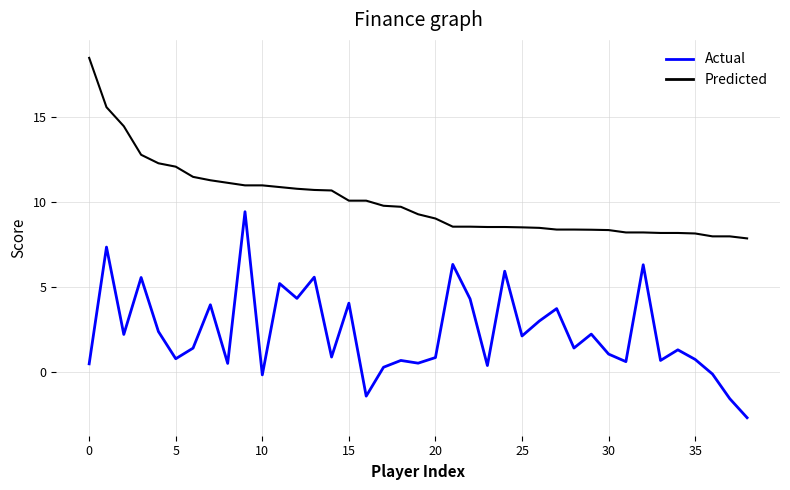

List the series in order of their overall mean, highest first.

Predicted, Actual